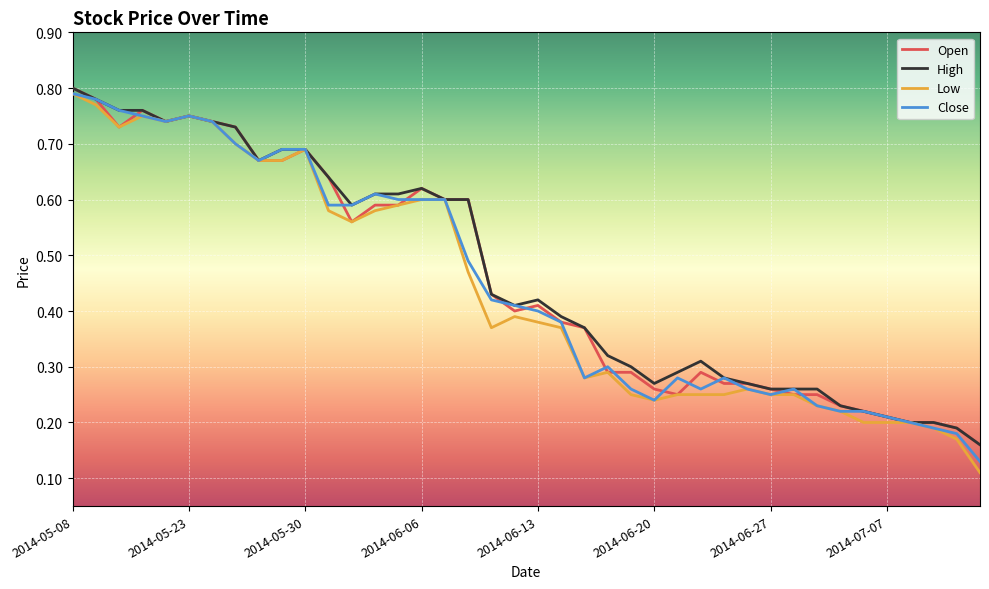

Which series has the widest spread of values?

Low